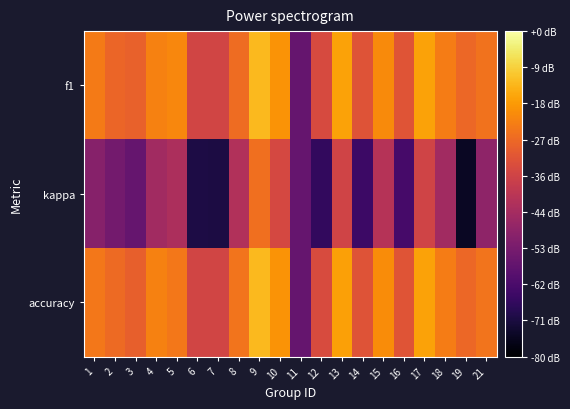

Reading left to right, extract all data points from this chart.

f1: 1=0.6	2=0.5	3=0.5	4=0.6	5=0.6	6=0.4	7=0.4	8=0.5	9=0.8	10=0.7	11=0.0	12=0.4	13=0.7	14=0.4	15=0.6	16=0.5	17=0.7	18=0.6	19=0.5	21=0.6
kappa: 1=0.1	2=0.0	3=0.0	4=0.2	5=0.2	6=-0.2	7=-0.2	8=0.3	9=0.6	10=0.4	11=0.0	12=-0.2	13=0.4	14=-0.1	15=0.3	16=-0.1	17=0.4	18=0.2	19=-0.3	21=0.1
accuracy: 1=0.6	2=0.5	3=0.5	4=0.6	5=0.6	6=0.4	7=0.4	8=0.6	9=0.8	10=0.7	11=0.0	12=0.4	13=0.7	14=0.4	15=0.6	16=0.5	17=0.7	18=0.6	19=0.5	21=0.6